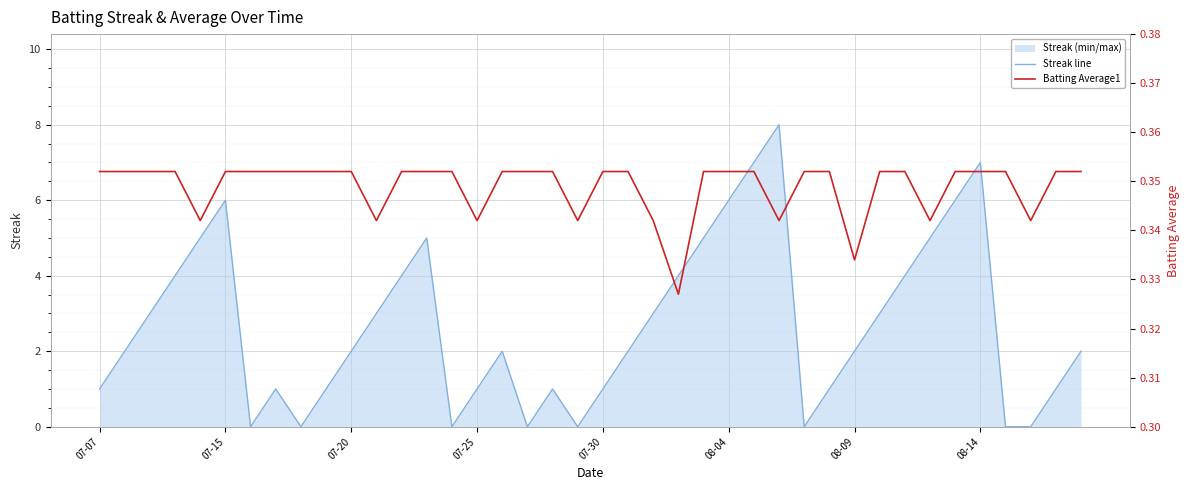

What is the highest value of the Streak line series?

8